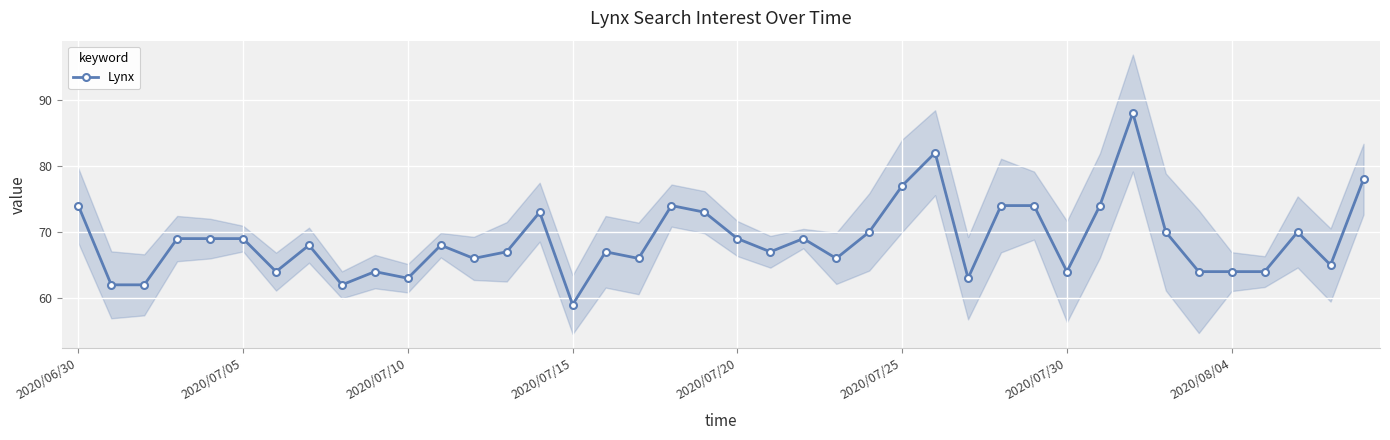

True or false: Lynx has more than 2 points higher than both neighbors.

True